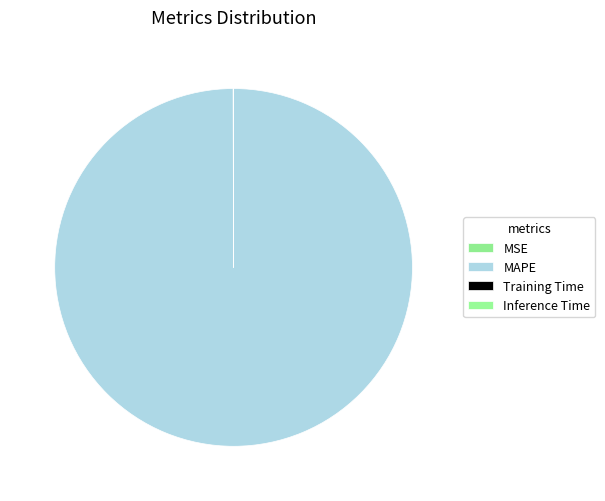

Between MAPE and Inference Time, which is larger?

MAPE